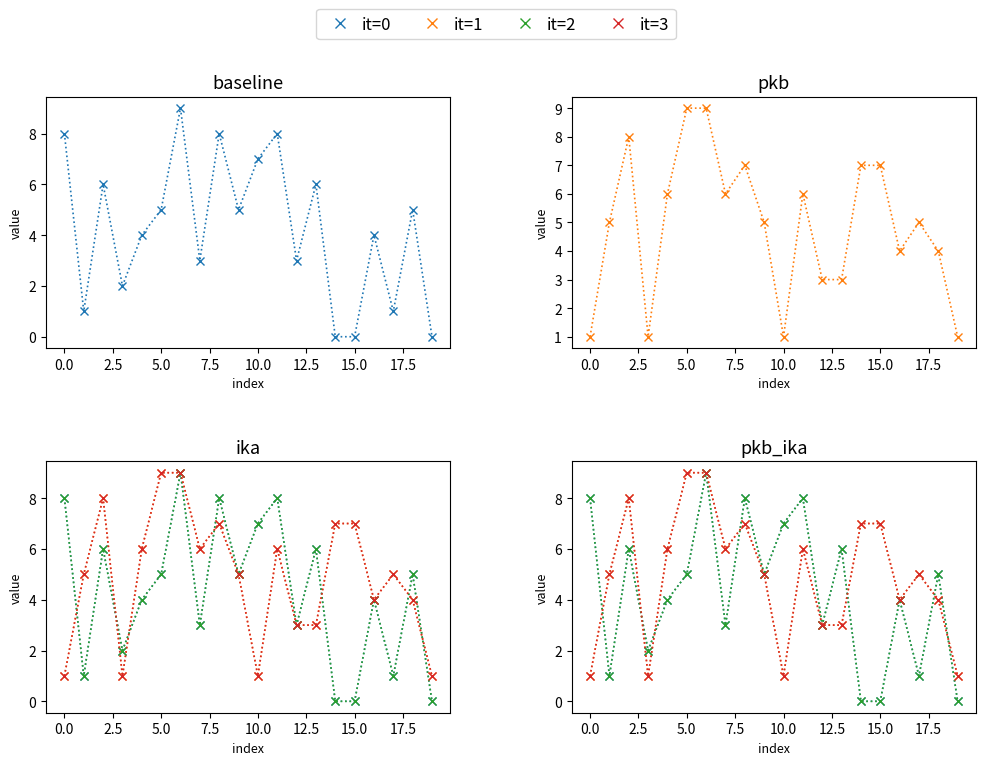

What are all the series names shown in the legend?

it=0, it=1, it=2, it=3